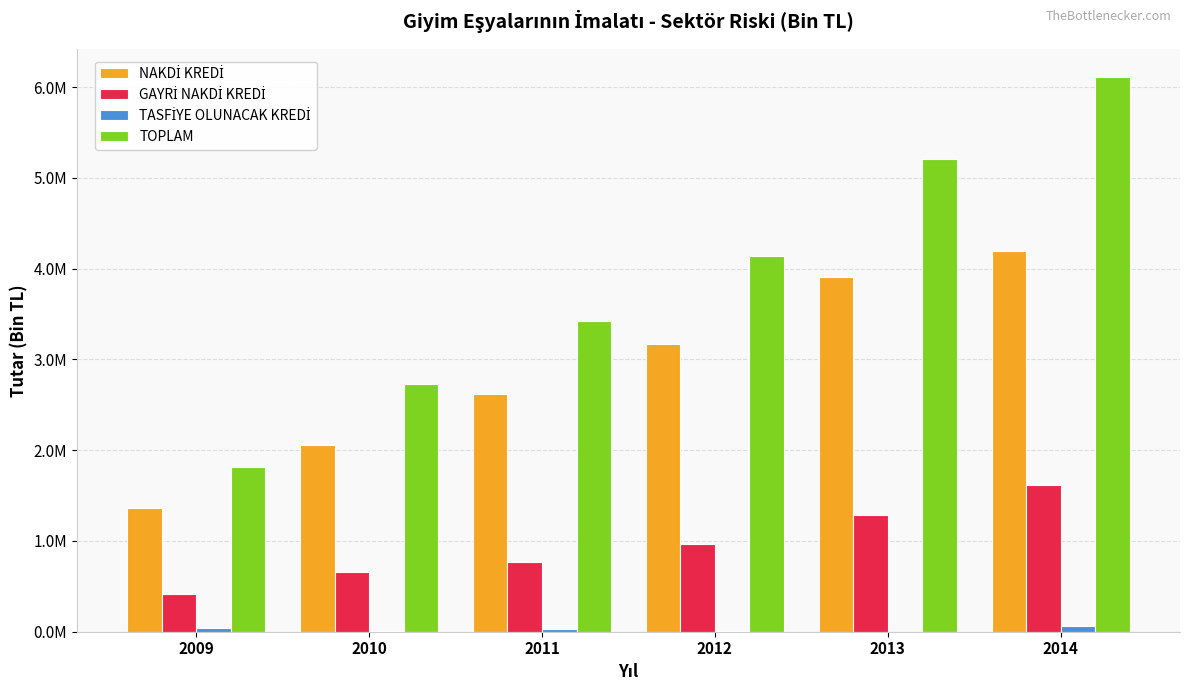

Does the chart contain stacked bars?

No